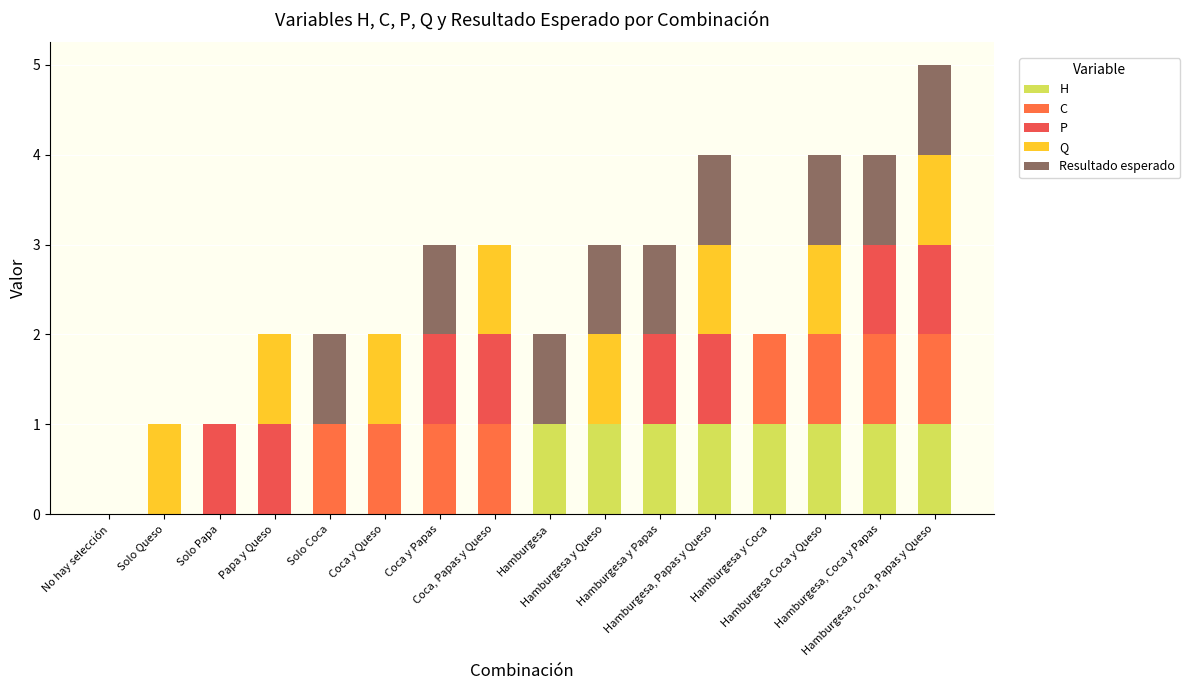

How many distinct data groups are displayed?

5